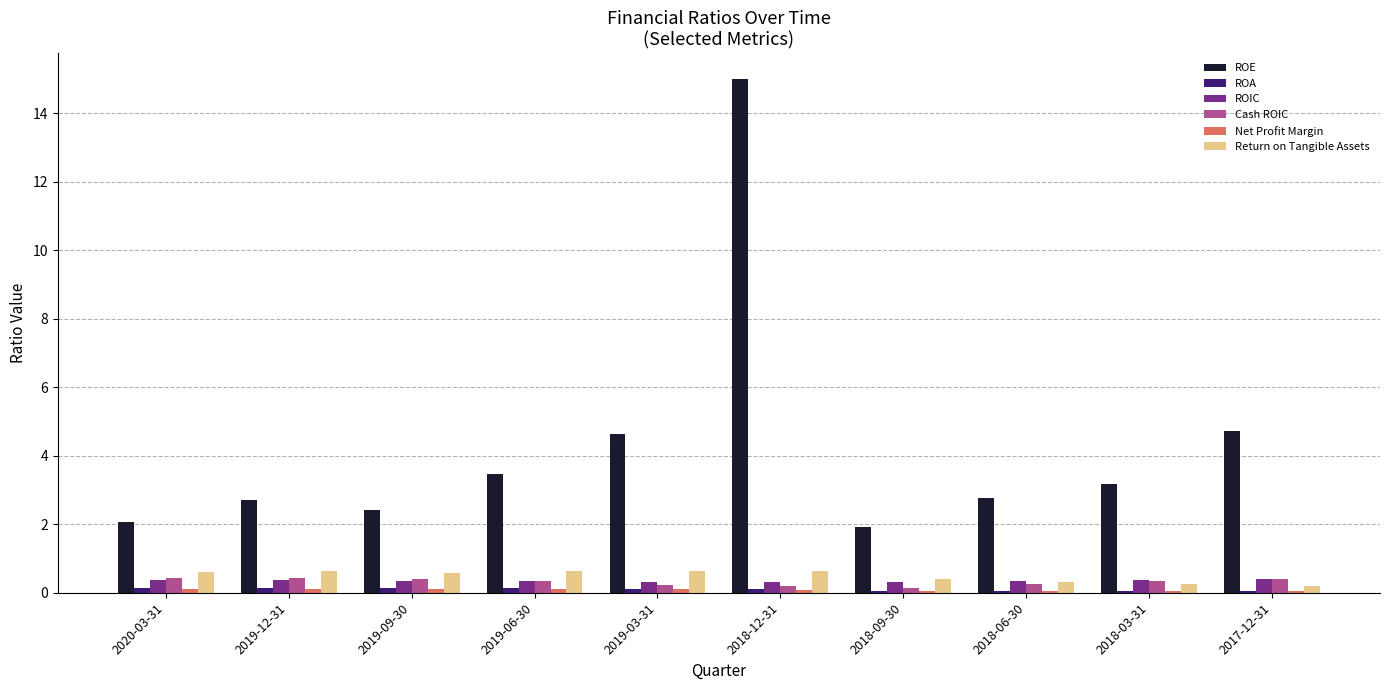

The ROE series shows 1.6 at 2019-03-31. True or false?

False